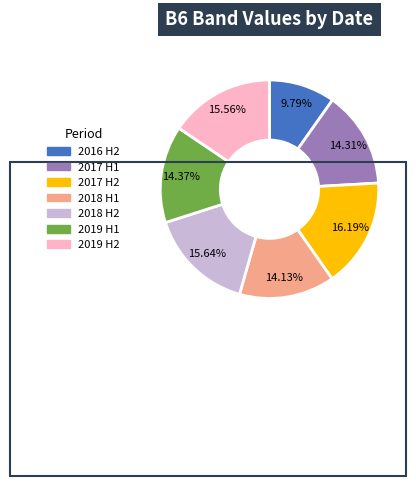

Is there a majority slice in this chart?

No